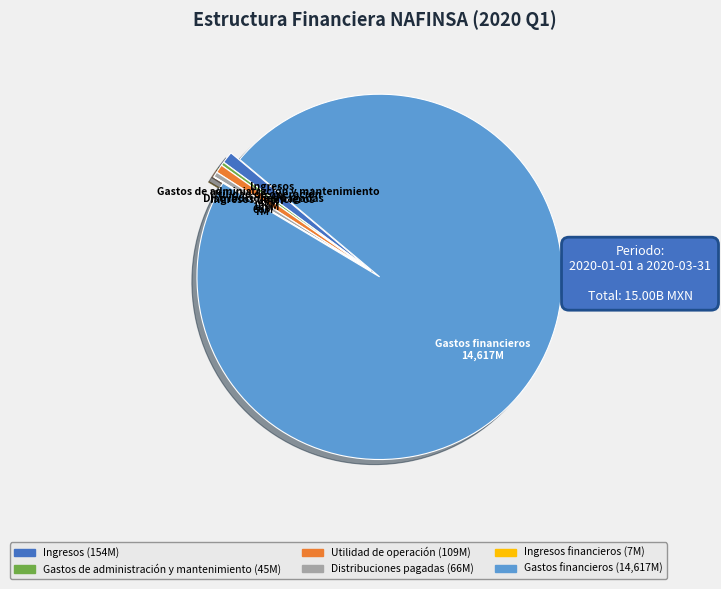

Is the sum of Gastos de administración y mantenimiento and Ingresos greater than half?

No